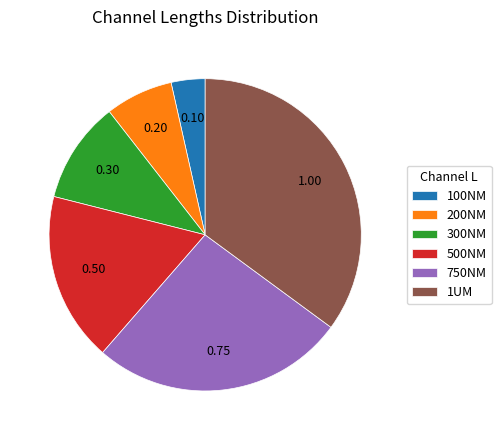

Is the sum of 1UM and 500NM greater than half?

Yes